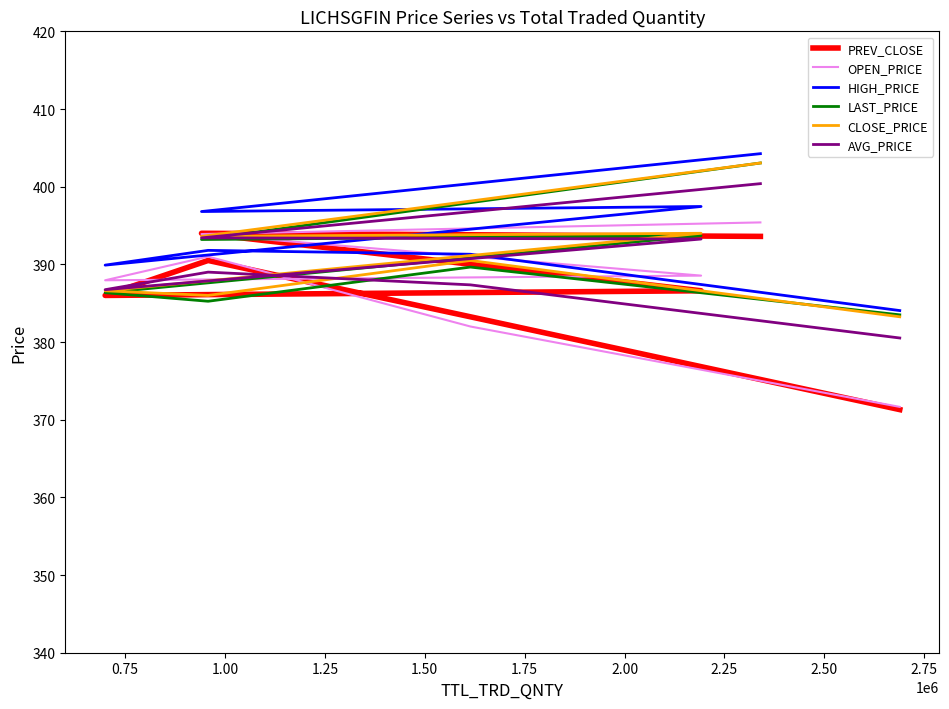

The PREV_CLOSE series shows 393.6 at 2.00. True or false?

True